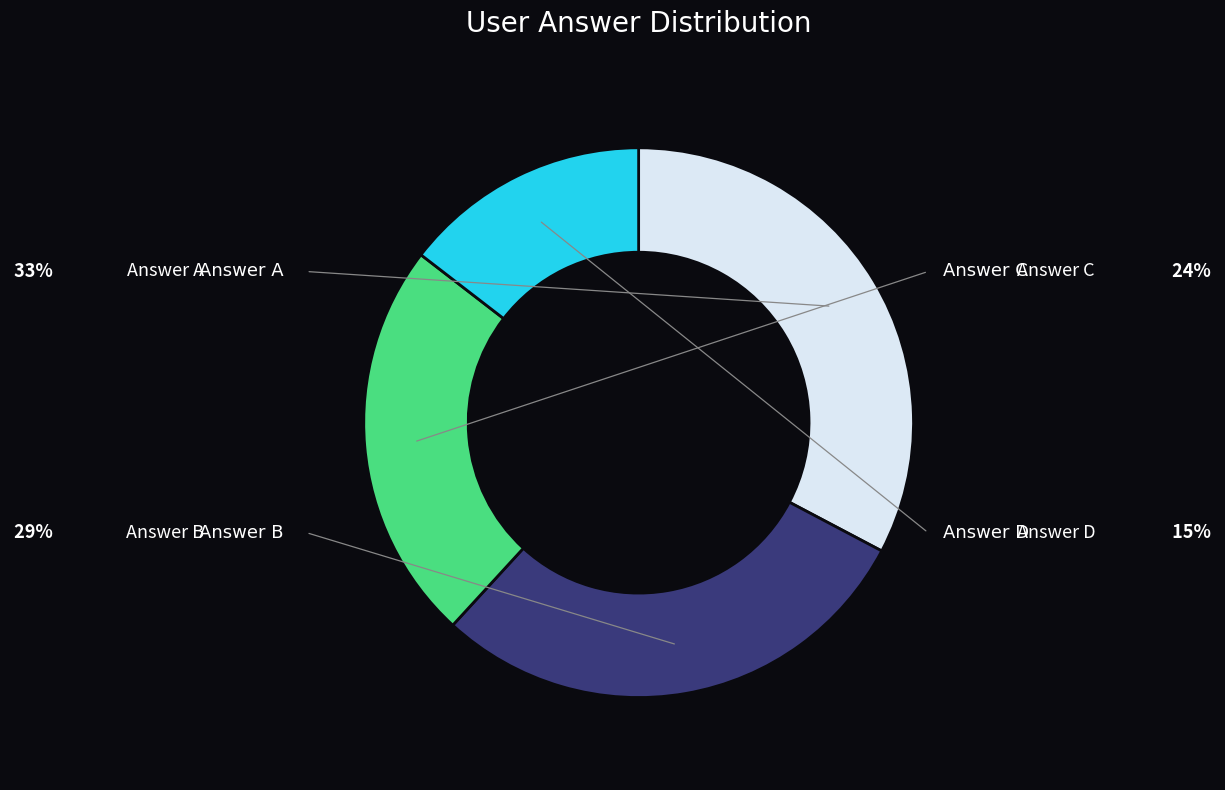

Count the number of slices in the pie.

4